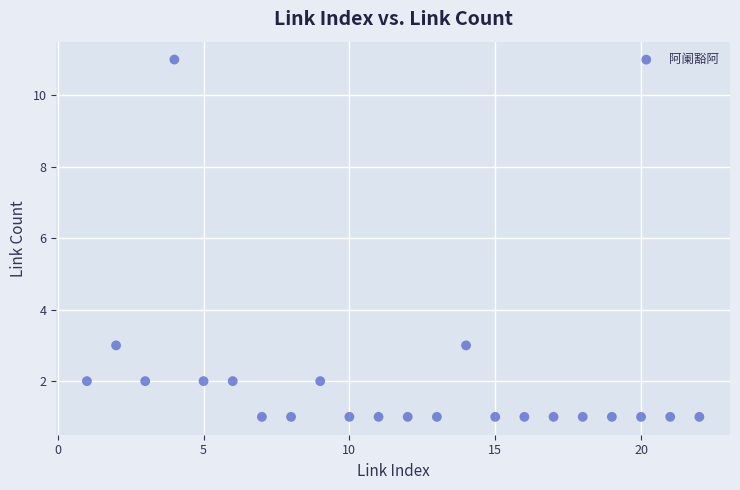

What is the range of Y values (max minus min)?

10